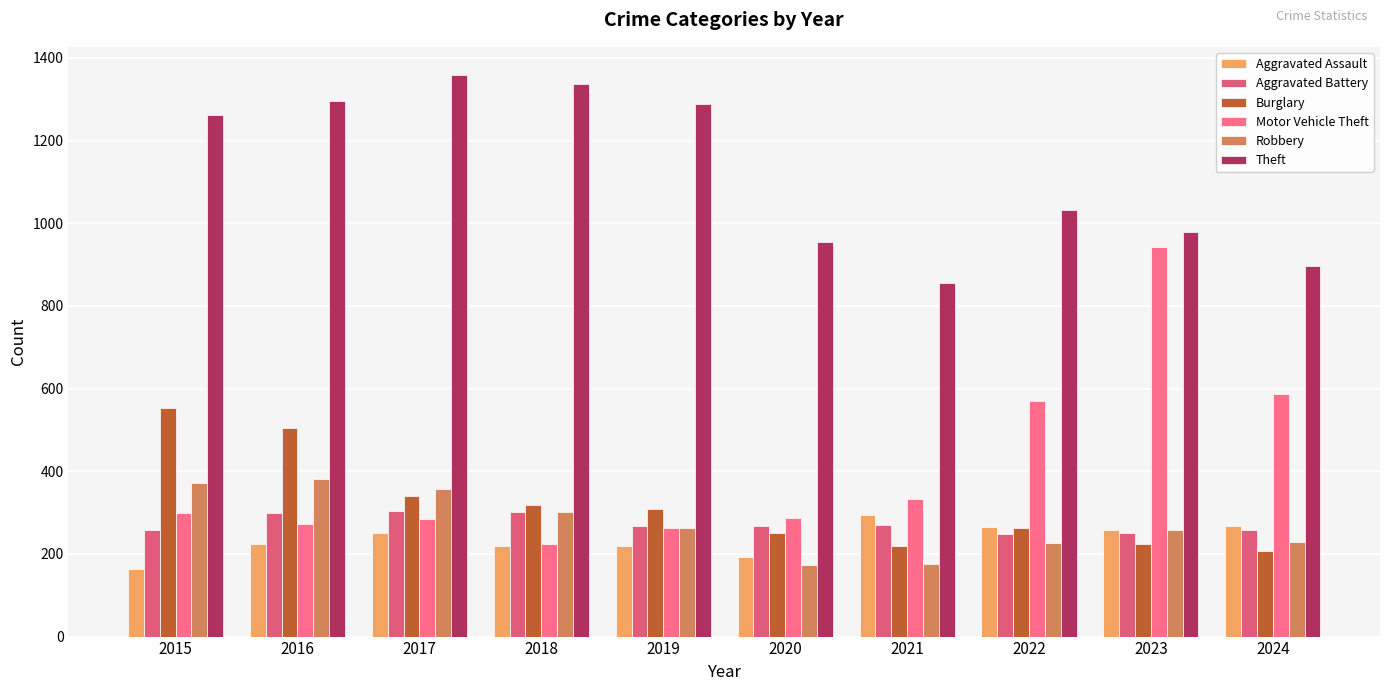

Which series changed the most between 2015 and 2021?

Theft